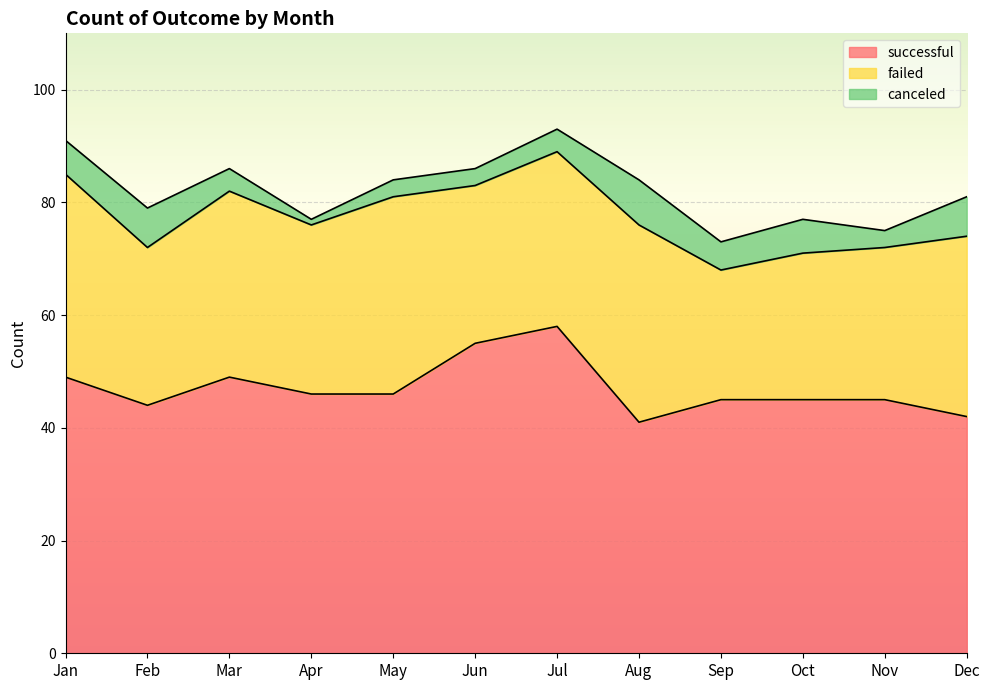

At which category does canceled reach its first local peak?

Feb